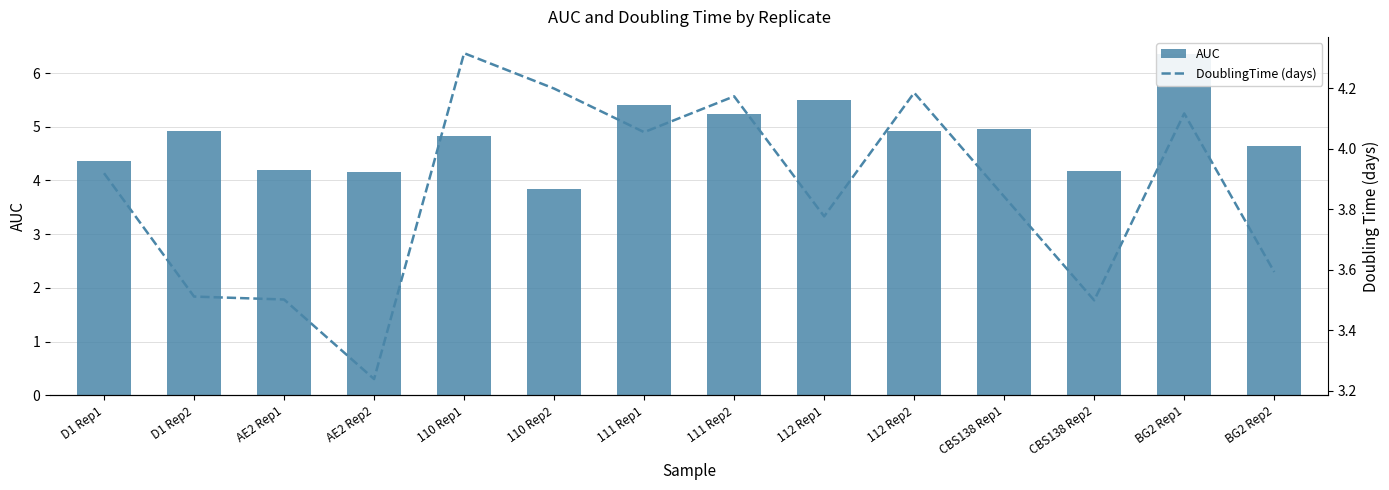

Where does the AUC series first go above 4?

D1 Rep1